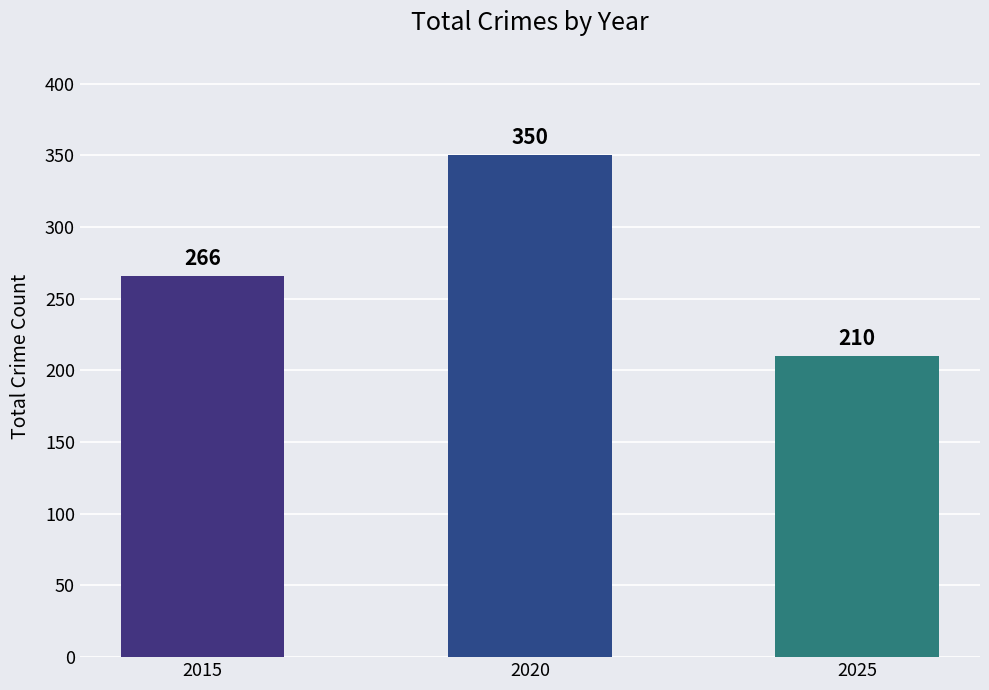

What is the maximum value shown in the chart?

350